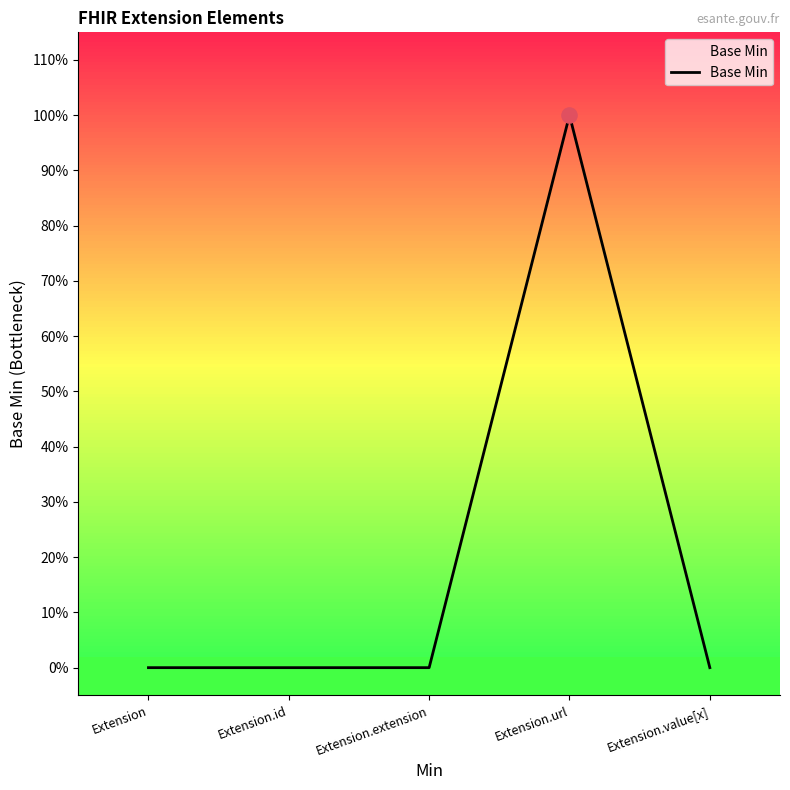

What is the change in value from Extension.url to Extension.value[x]?

-1